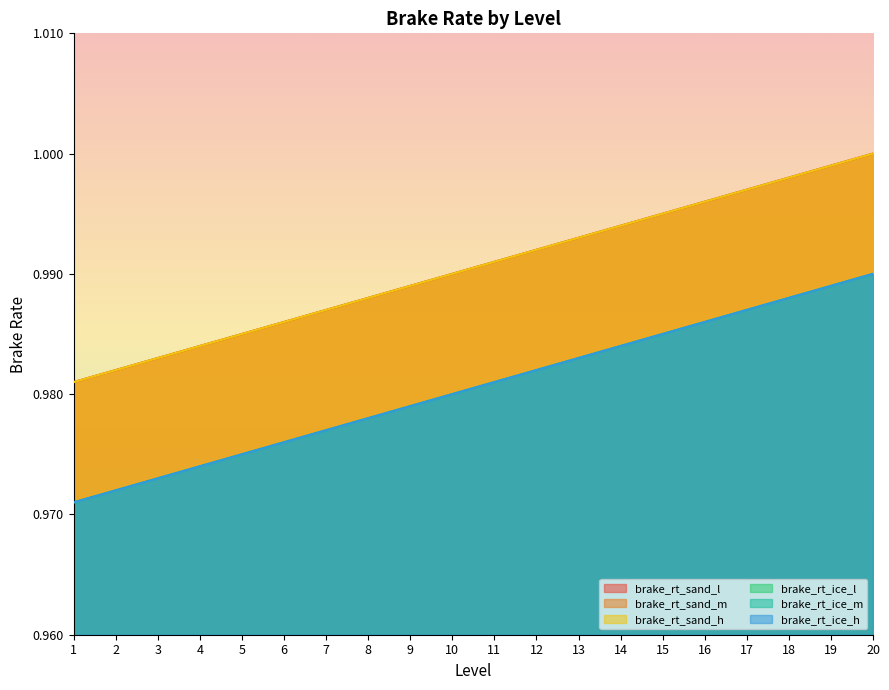

Reading right to left, list all the values displayed in this chart.

brake_rt_sand_l: 20=1.0	19=1.0	18=1.0	17=1.0	16=1.0	15=1.0	14=1.0	13=1.0	12=1.0	11=1.0	10=1.0	9=1.0	8=1.0	7=1.0	6=1.0	5=1.0	4=1.0	3=1.0	2=1.0	1=1.0
brake_rt_sand_m: 20=1.0	19=1.0	18=1.0	17=1.0	16=1.0	15=1.0	14=1.0	13=1.0	12=1.0	11=1.0	10=1.0	9=1.0	8=1.0	7=1.0	6=1.0	5=1.0	4=1.0	3=1.0	2=1.0	1=1.0
brake_rt_sand_h: 20=1.0	19=1.0	18=1.0	17=1.0	16=1.0	15=1.0	14=1.0	13=1.0	12=1.0	11=1.0	10=1.0	9=1.0	8=1.0	7=1.0	6=1.0	5=1.0	4=1.0	3=1.0	2=1.0	1=1.0
brake_rt_ice_l: 20=1.0	19=1.0	18=1.0	17=1.0	16=1.0	15=1.0	14=1.0	13=1.0	12=1.0	11=1.0	10=1.0	9=1.0	8=1.0	7=1.0	6=1.0	5=1.0	4=1.0	3=1.0	2=1.0	1=1.0
brake_rt_ice_m: 20=1.0	19=1.0	18=1.0	17=1.0	16=1.0	15=1.0	14=1.0	13=1.0	12=1.0	11=1.0	10=1.0	9=1.0	8=1.0	7=1.0	6=1.0	5=1.0	4=1.0	3=1.0	2=1.0	1=1.0
brake_rt_ice_h: 20=1.0	19=1.0	18=1.0	17=1.0	16=1.0	15=1.0	14=1.0	13=1.0	12=1.0	11=1.0	10=1.0	9=1.0	8=1.0	7=1.0	6=1.0	5=1.0	4=1.0	3=1.0	2=1.0	1=1.0